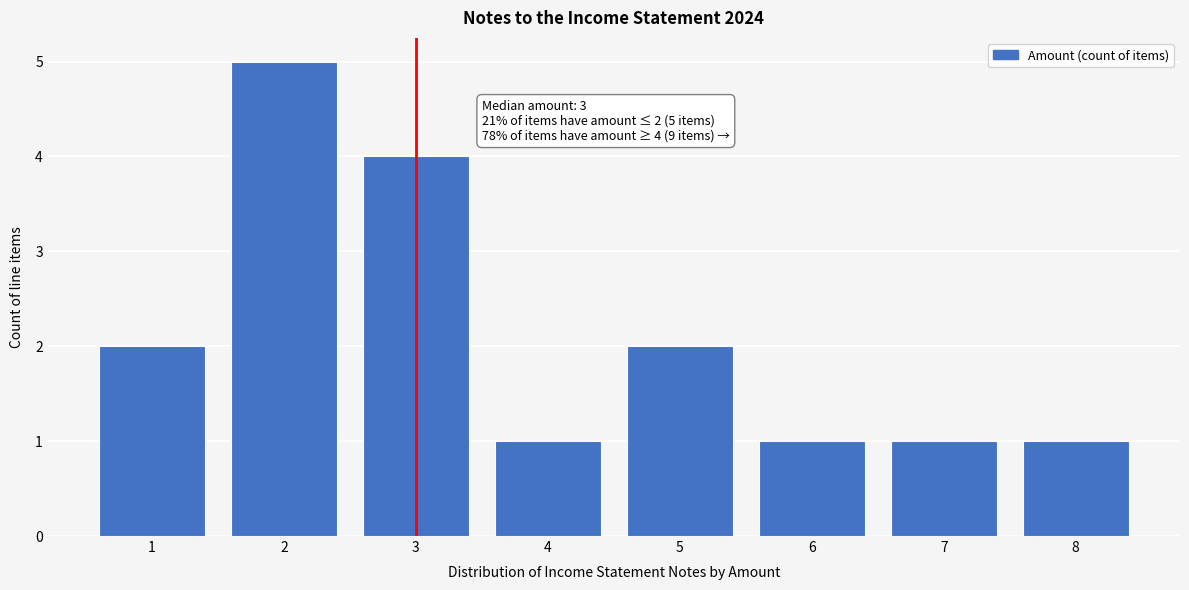

Reading left to right, what are all the values shown in this chart?

2	5	4	1	2	1	1	1